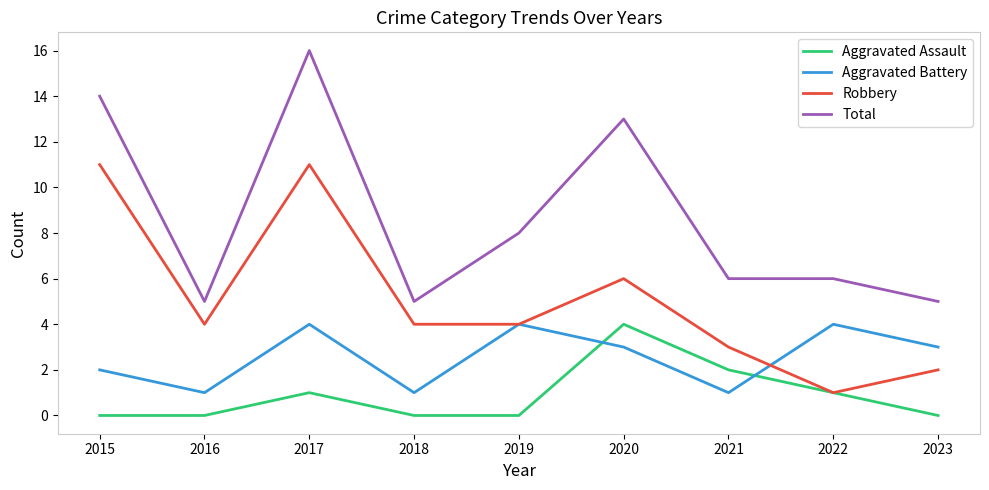

Is this an area chart (filled region under the line)?

No